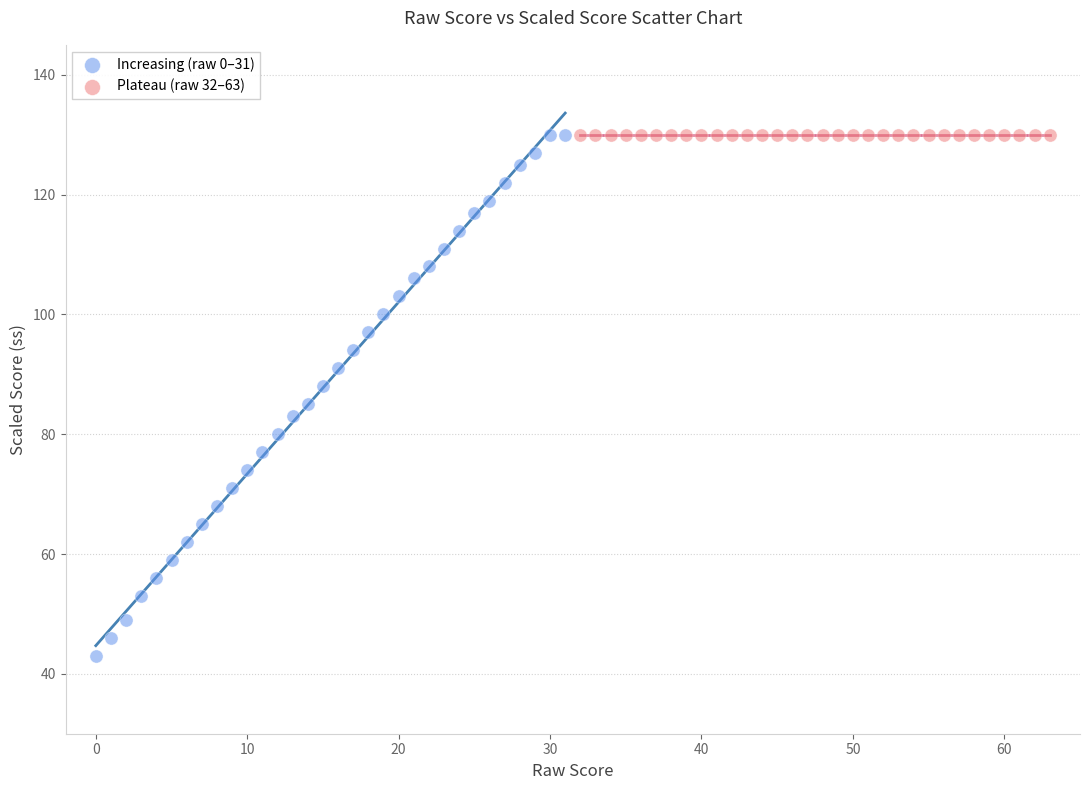

Which series contains the lowest Y value?

Increasing (raw 0–31)